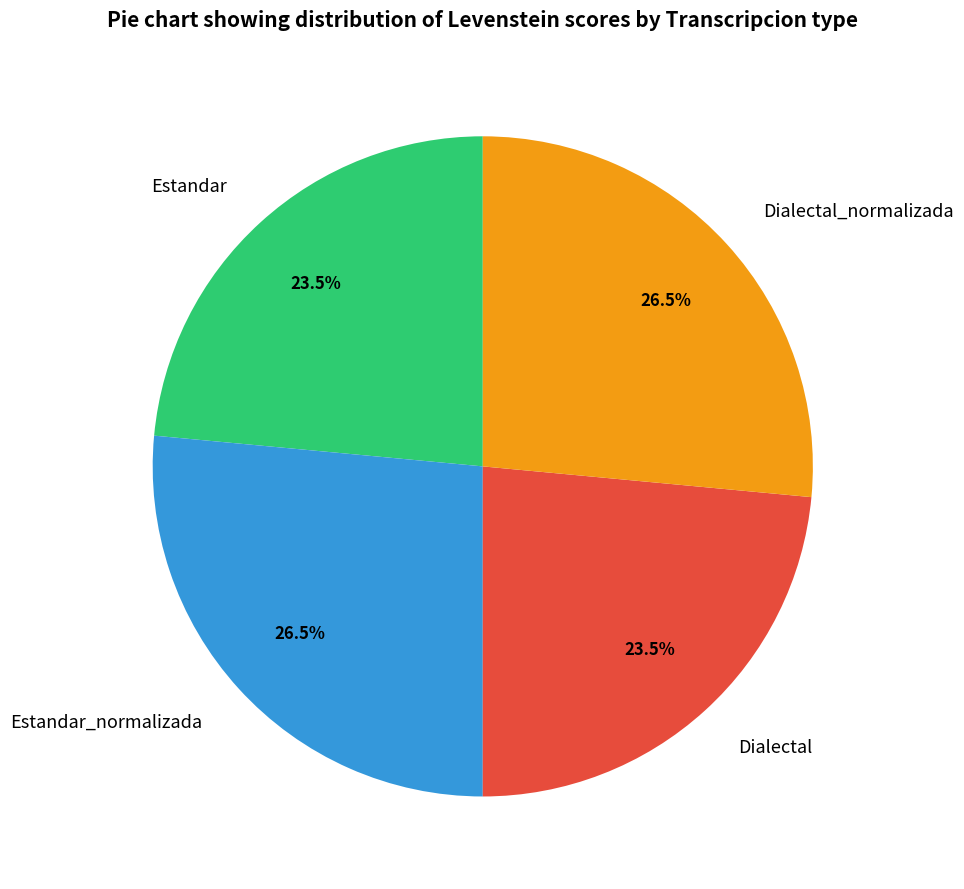

Approximately how many times larger is the value at Estandar compared to Estandar_normalizada?

0.9